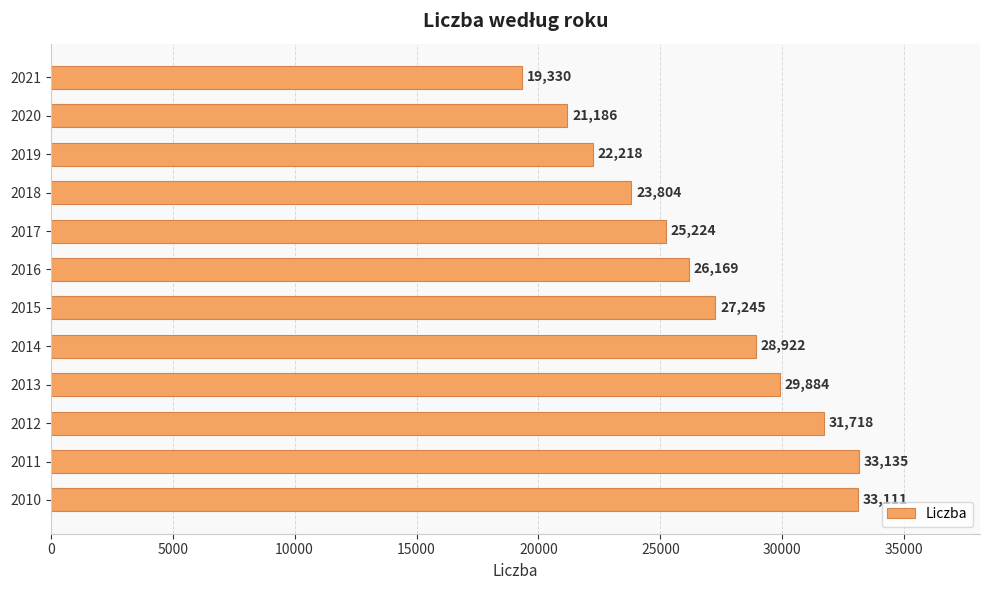

What is the value of the 8th bar from the top?

28922